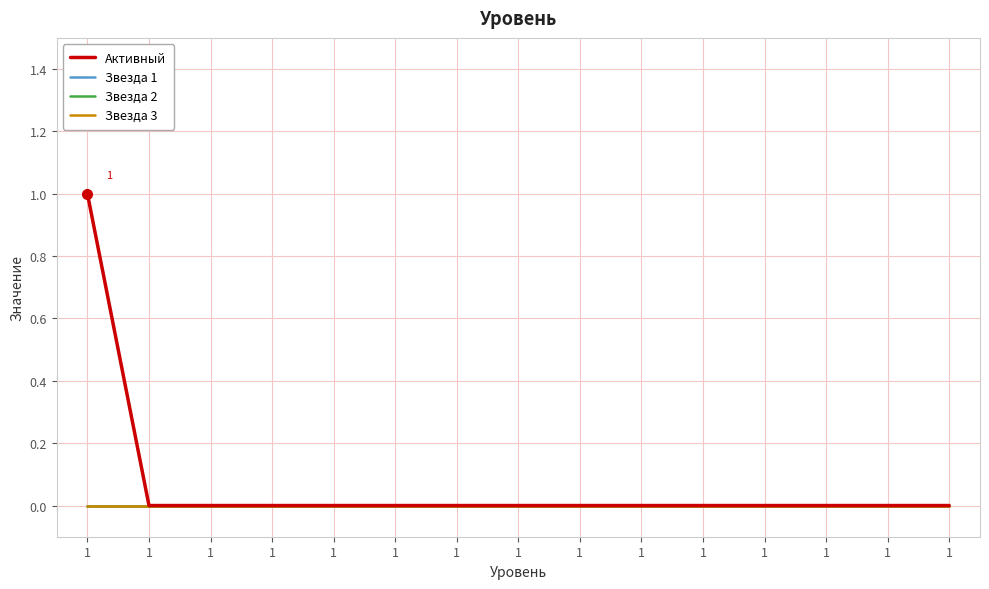

Count the Активный values in the range 0 to 1.

15